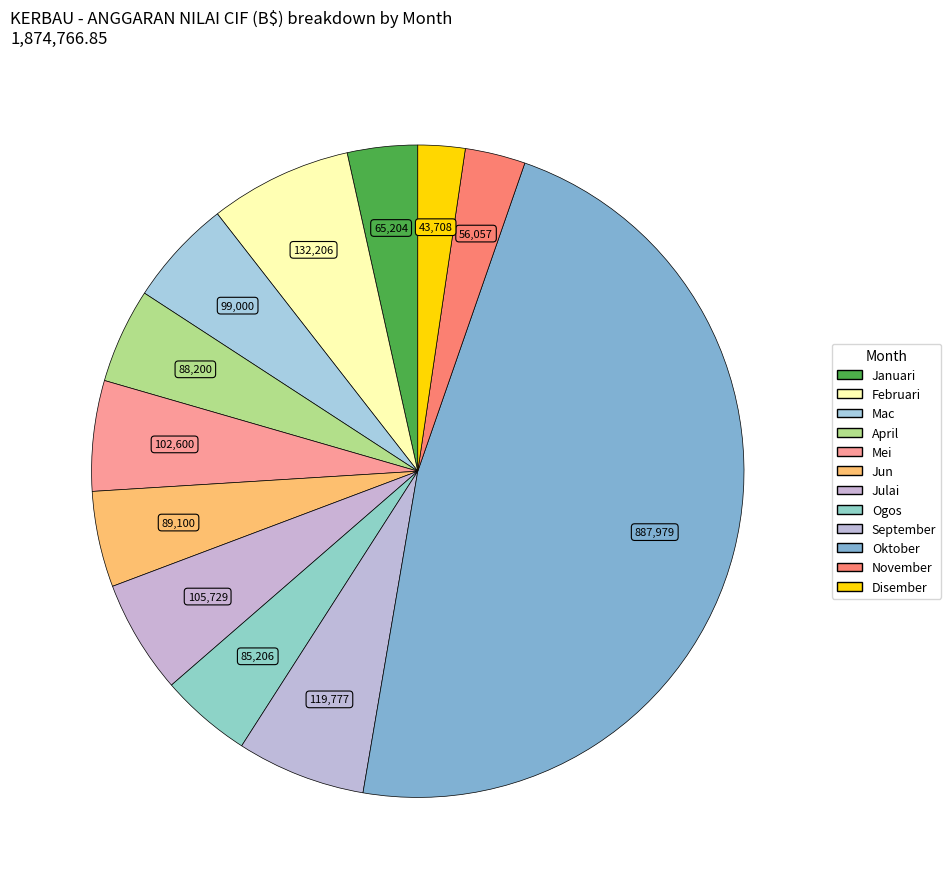

How many slices are in this pie chart?

12